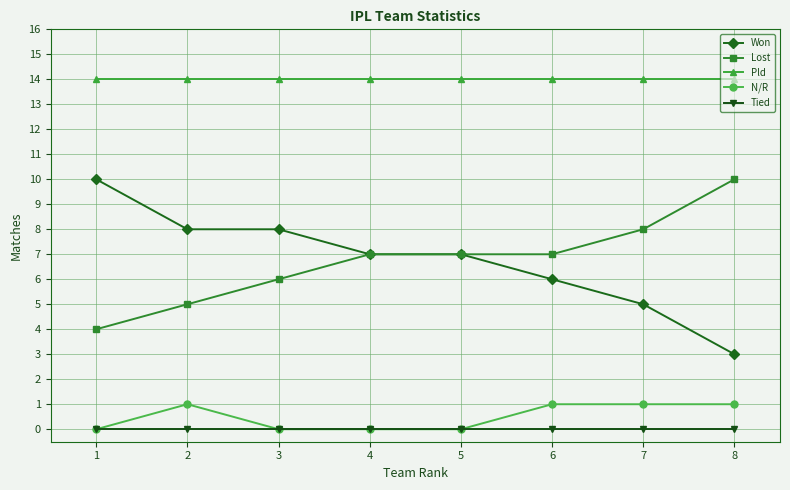

How many distinct data groups are displayed?

5